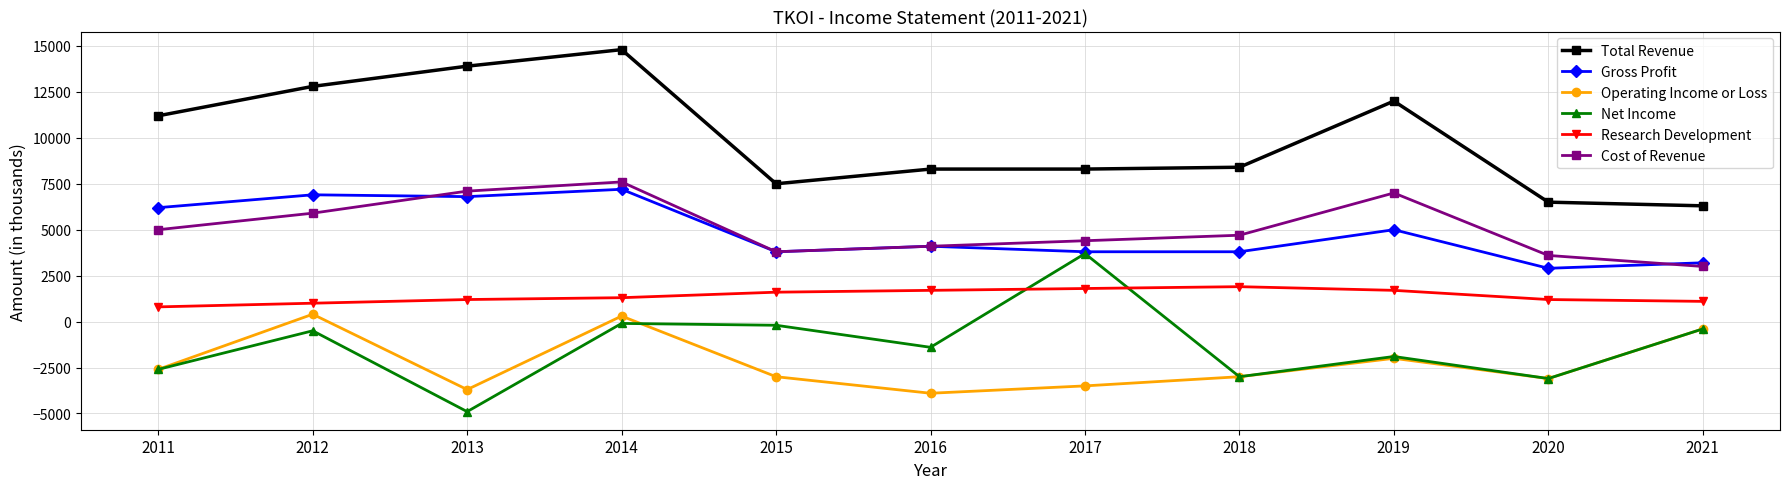

Is it true that Cost of Revenue equals 2912 at 2011?

False